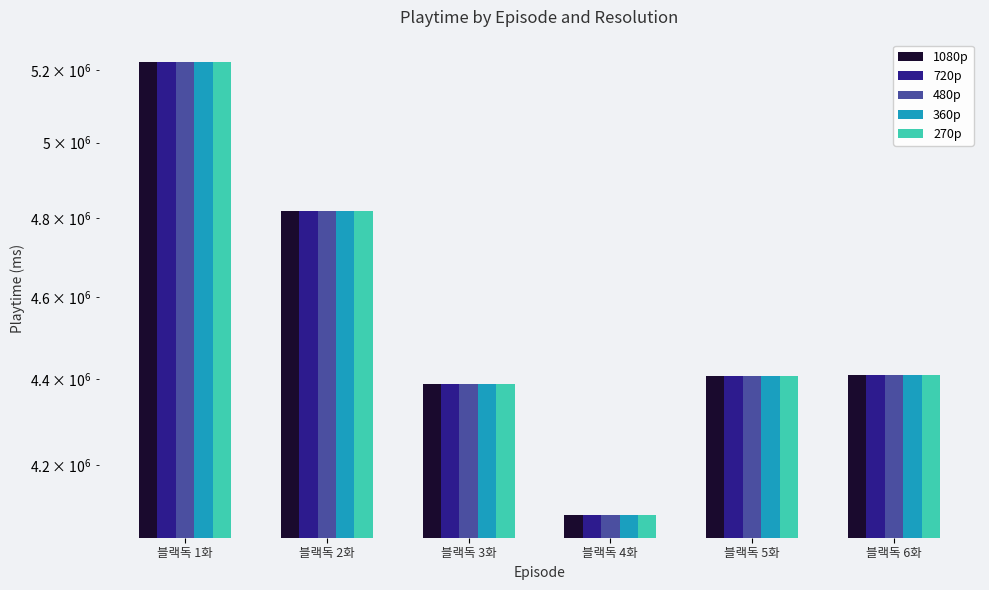

How many bars are there in each group?

5